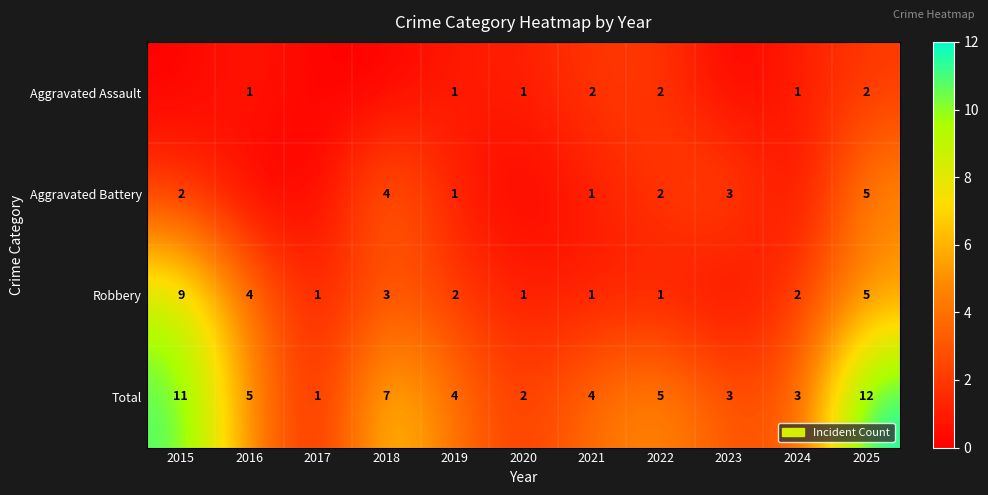

What value does the Total series have at 2024?

3